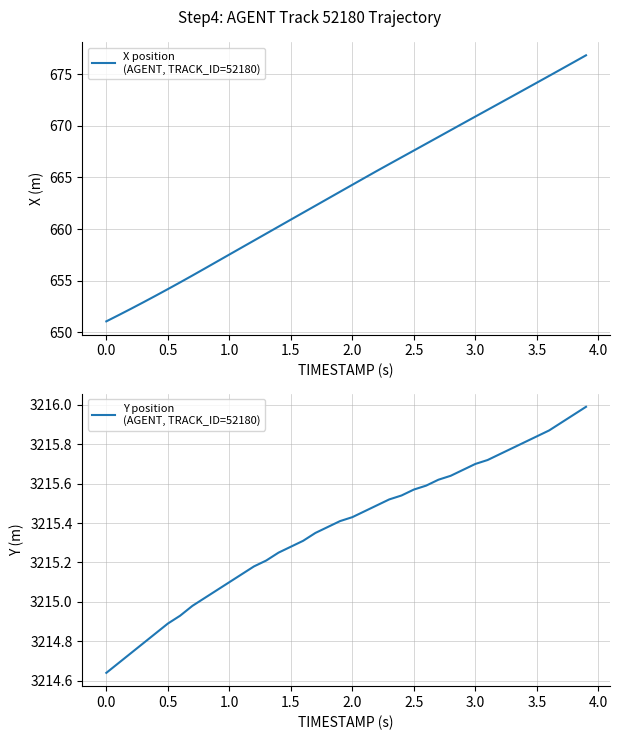

How many lines are shown in the chart?

2